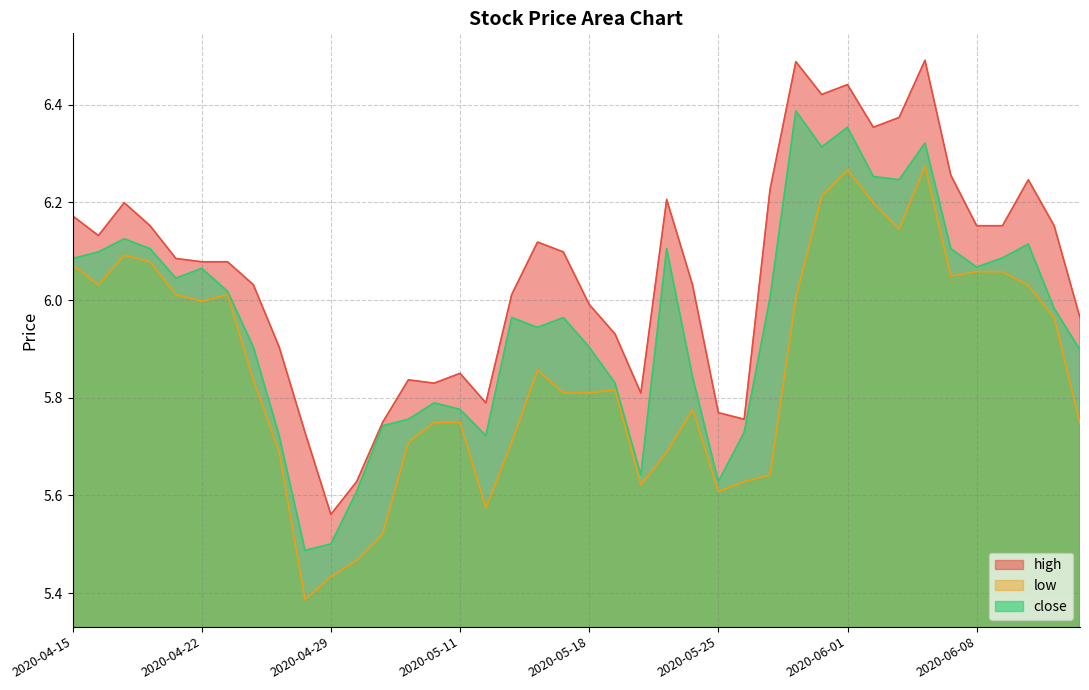

Reading left to right, transcribe all the data shown in this chart.

high: 6.2	6.1	6.2	6.2	6.1	6.1	6.1	6.0	5.9	5.7	5.6	5.6	5.7	5.8	5.8	5.8	5.8	6.0	6.1	6.1	6.0	5.9	5.8	6.2	6.0	5.8	5.8	6.2	6.5	6.4	6.4	6.4	6.4	6.5	6.3	6.2	6.2	6.2	6.2	6.0
low: 6.1	6.0	6.1	6.1	6.0	6.0	6.0	5.8	5.7	5.4	5.4	5.5	5.5	5.7	5.7	5.7	5.6	5.7	5.9	5.8	5.8	5.8	5.6	5.7	5.8	5.6	5.6	5.6	6.0	6.2	6.3	6.2	6.1	6.3	6.0	6.1	6.1	6.0	6.0	5.7
close: 6.1	6.1	6.1	6.1	6.0	6.1	6.0	5.9	5.7	5.5	5.5	5.6	5.7	5.8	5.8	5.8	5.7	6.0	5.9	6.0	5.9	5.8	5.6	6.1	5.8	5.6	5.7	6.0	6.4	6.3	6.4	6.3	6.2	6.3	6.1	6.1	6.1	6.1	6.0	5.9